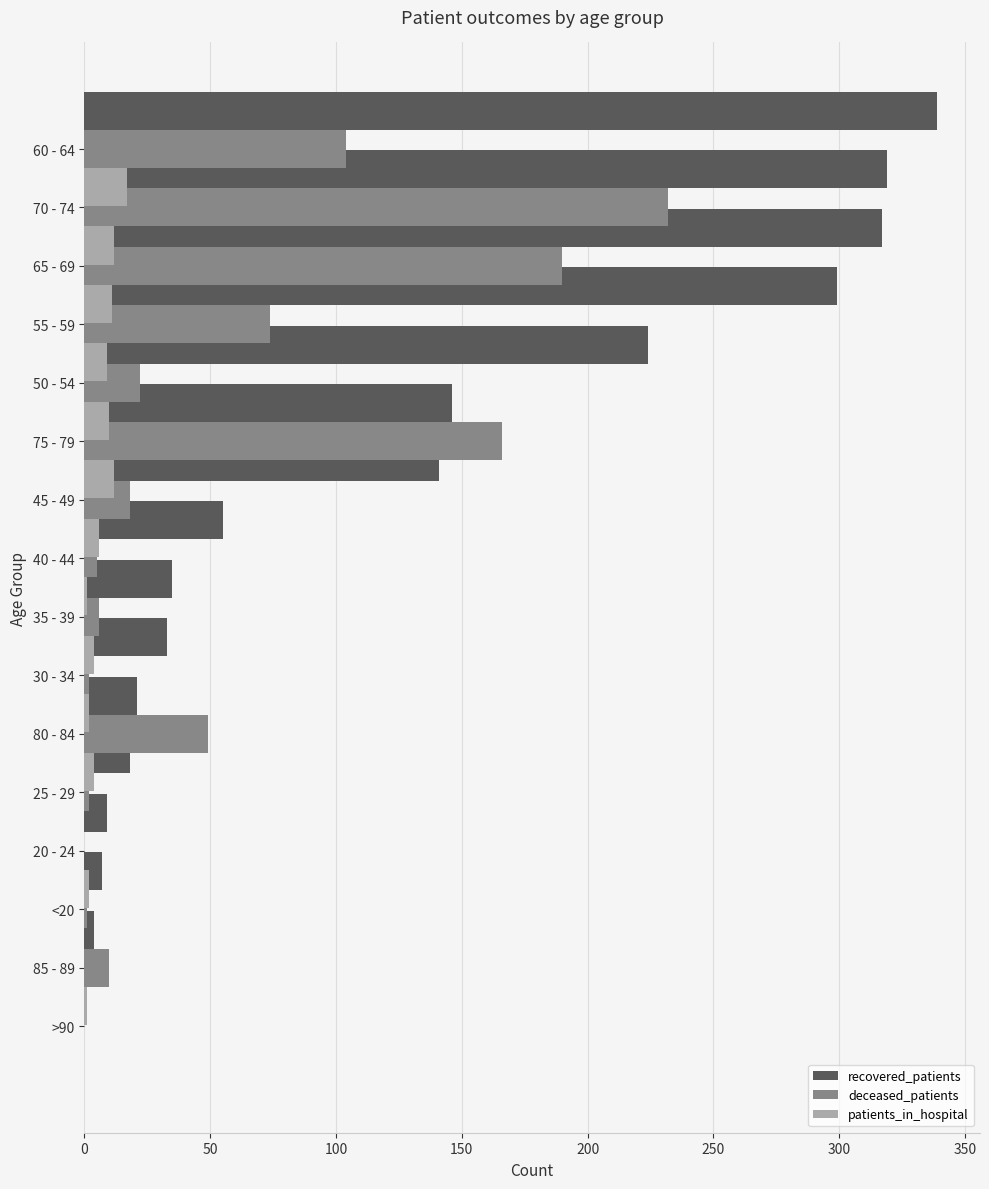

Which series has the largest total across all categories?

recovered_patients